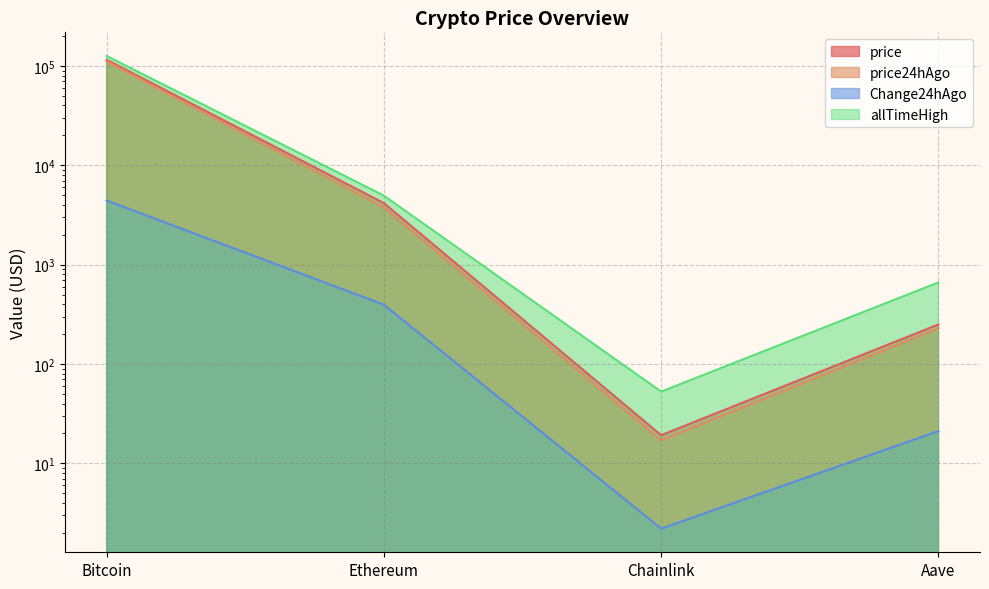

Where is price24hAgo nearest to the value 55482?

Ethereum